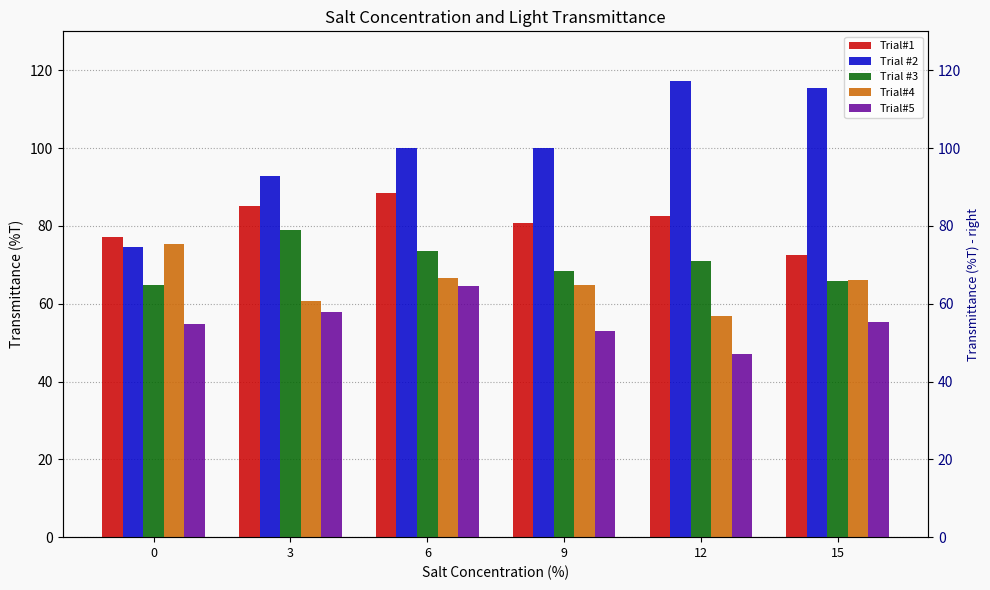

Is it true that Trial#1 equals 44.7 at 12?

False